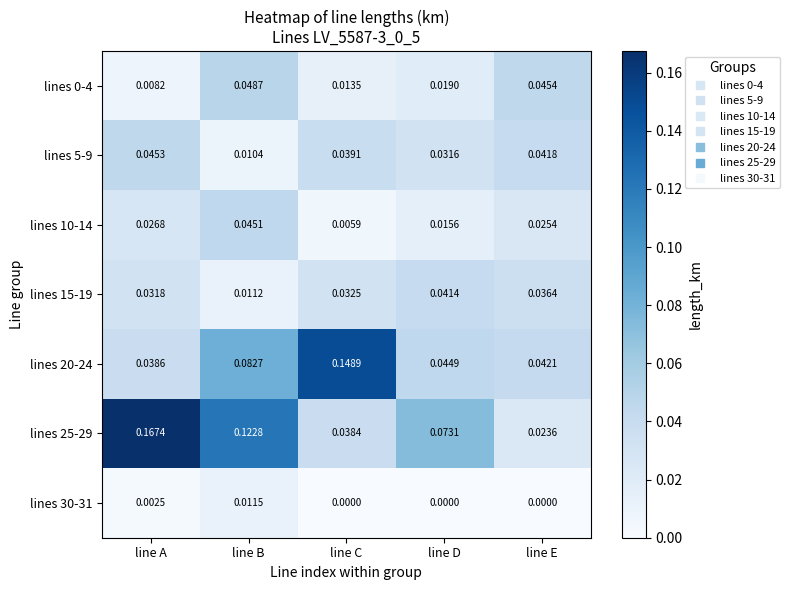

Is the value of lines 30-31 at line E greater than the value of lines 15-19 at line B?

No